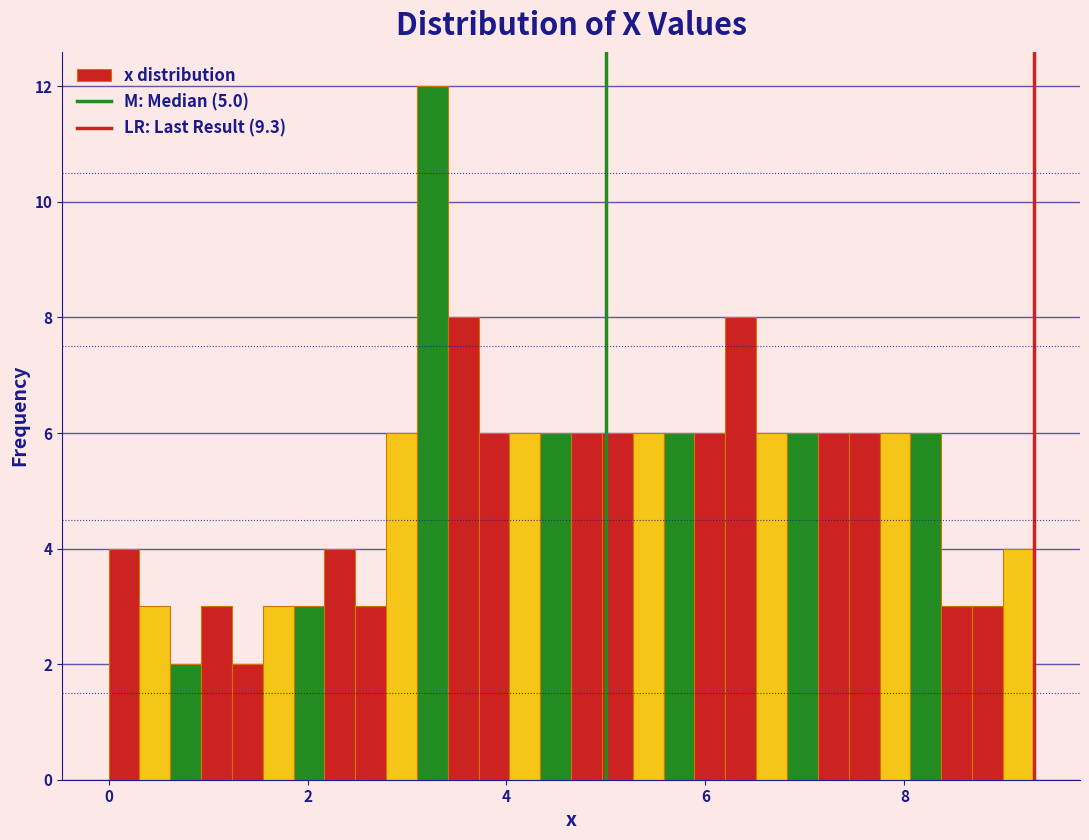

Read against the x-axis, roughly where is the centre of the tallest bar?

3.2